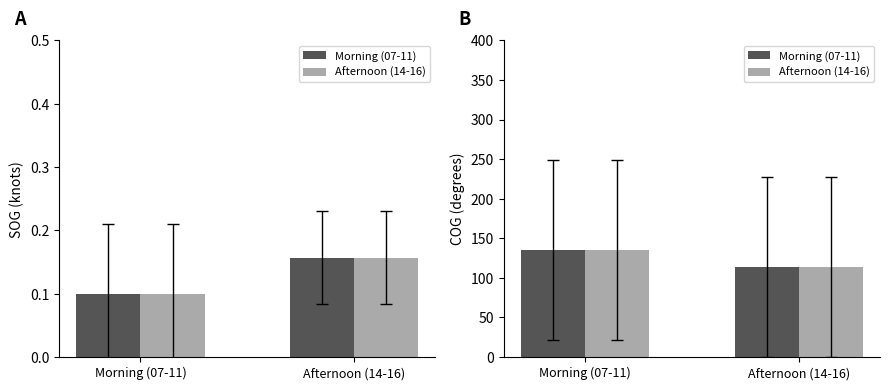

Between Morning (07-11) and Afternoon (14-16), which series saw the biggest shift?

Morning (07-11)